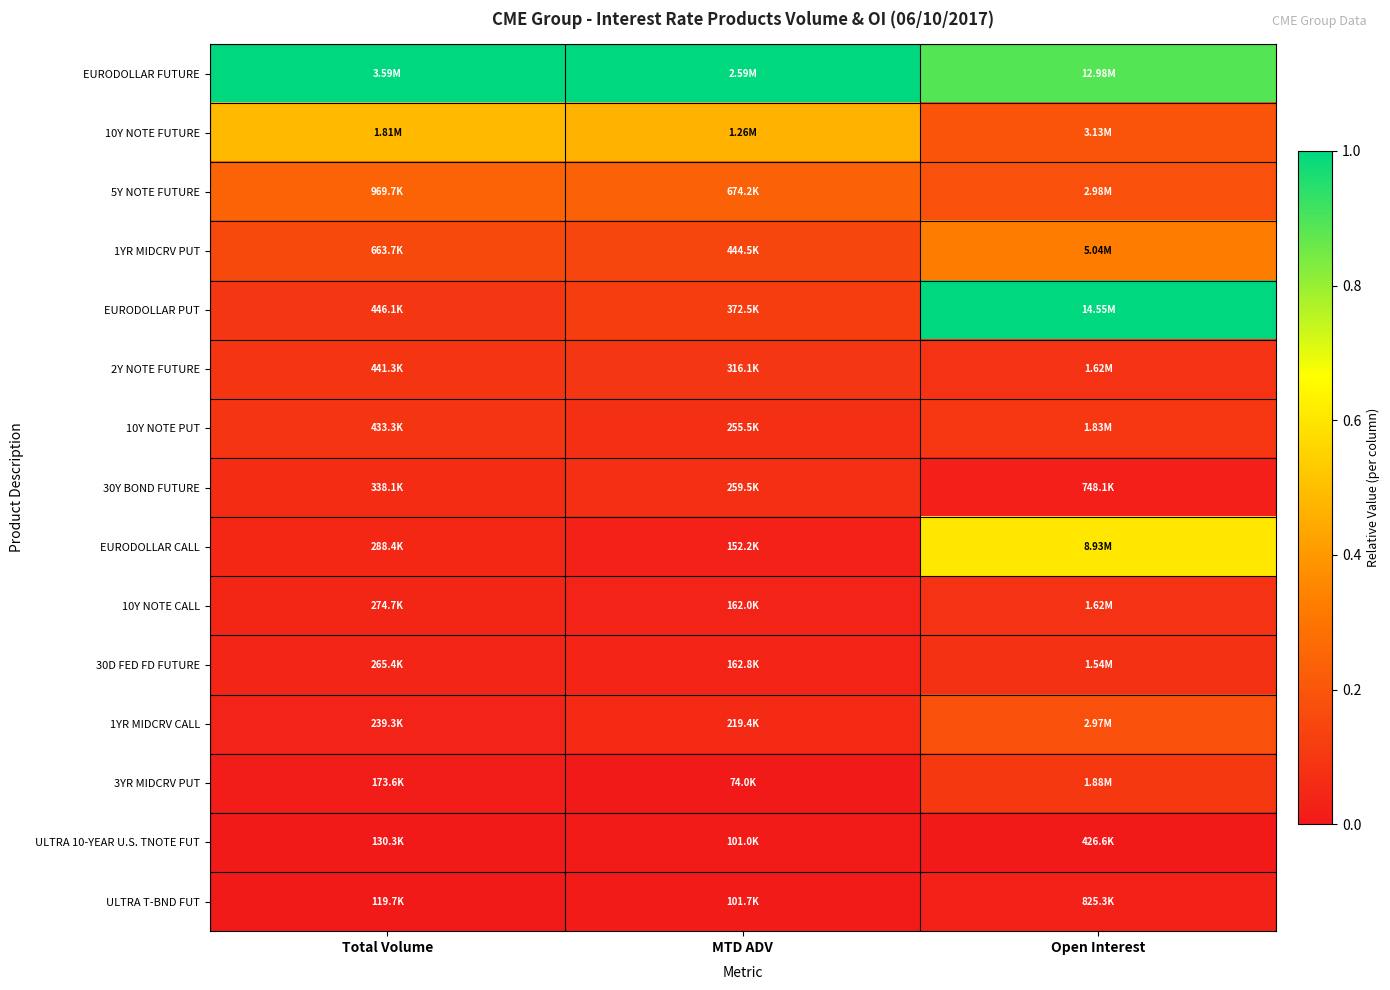

At how many categories does at least one series exceed 0?

3